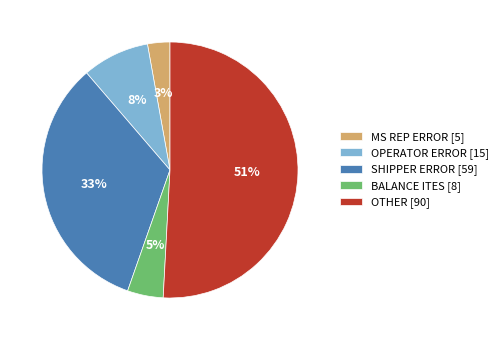

Do MS REP ERROR and OPERATOR ERROR together represent more than half of the pie?

No